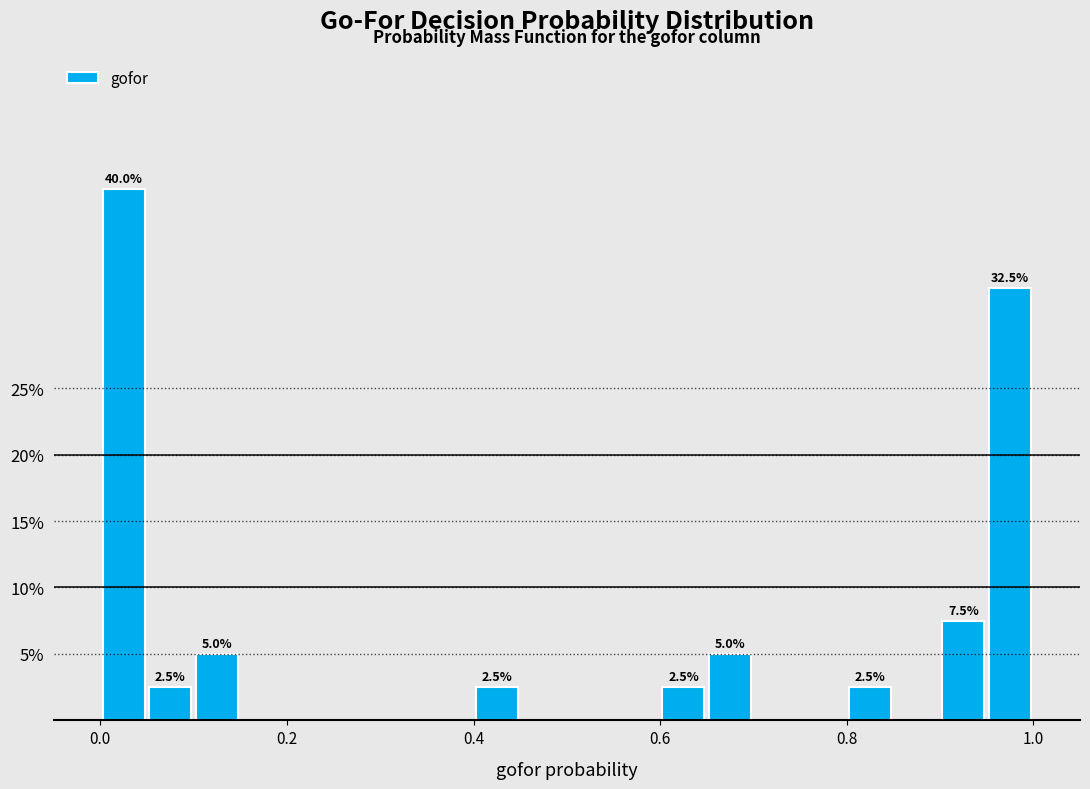

Around what value on the x-axis is the tallest bar? Give the approximate position of its centre, as read against the axis.

0.02